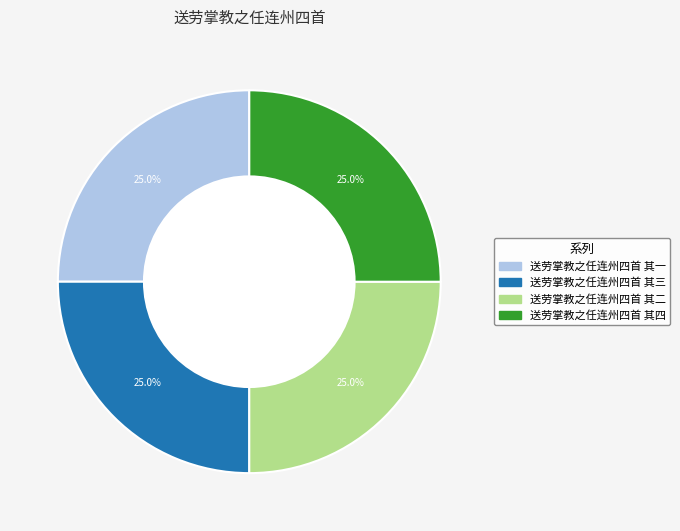

Does any single category account for the majority?

No